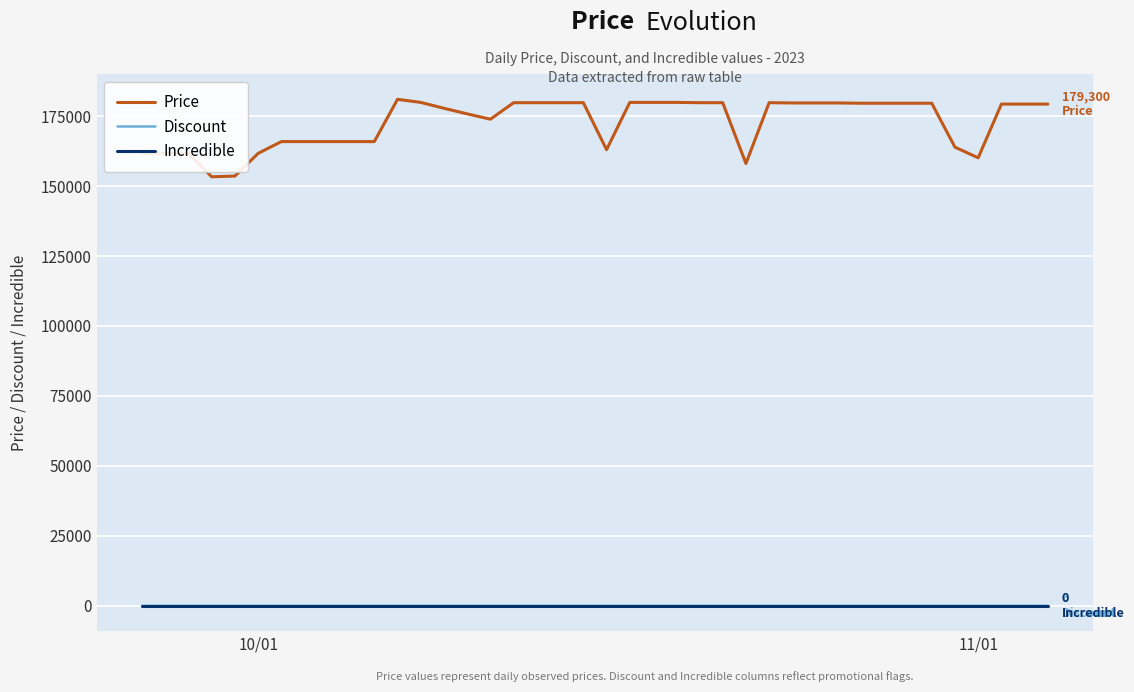

Which series has the largest total across all categories?

Price